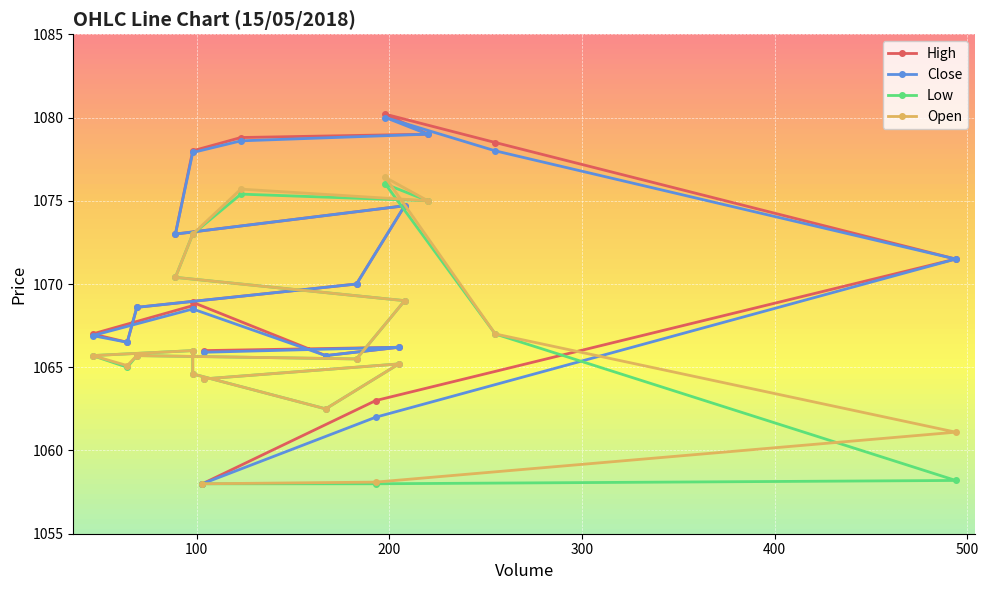

Does the chart display data point markers on the line(s)?

Yes